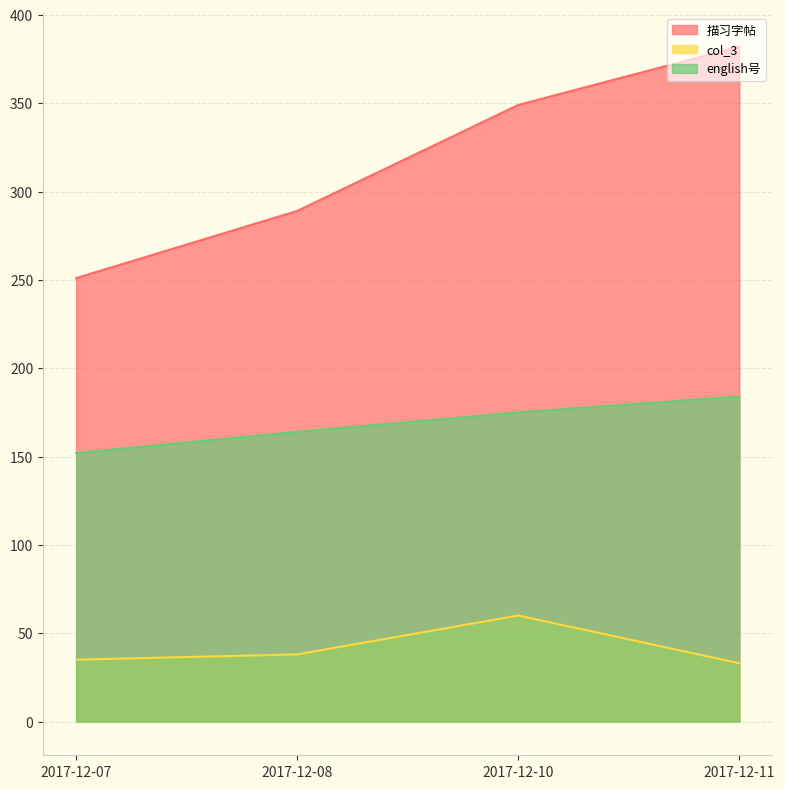

What is the highest value of the 描习字帖 series?

382